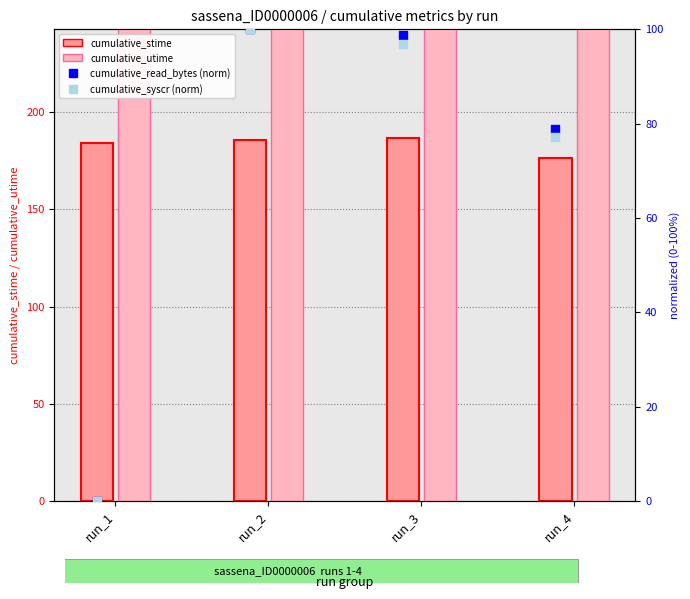

What are all the series names shown in the legend?

cumulative_stime, cumulative_utime, cumulative_read_bytes (norm), cumulative_syscr (norm)